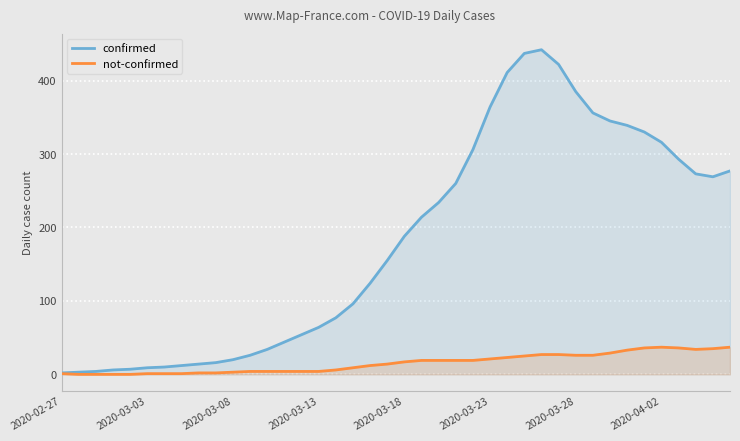

Read the not-confirmed value at 2020-03-28, to the nearest 5.

25